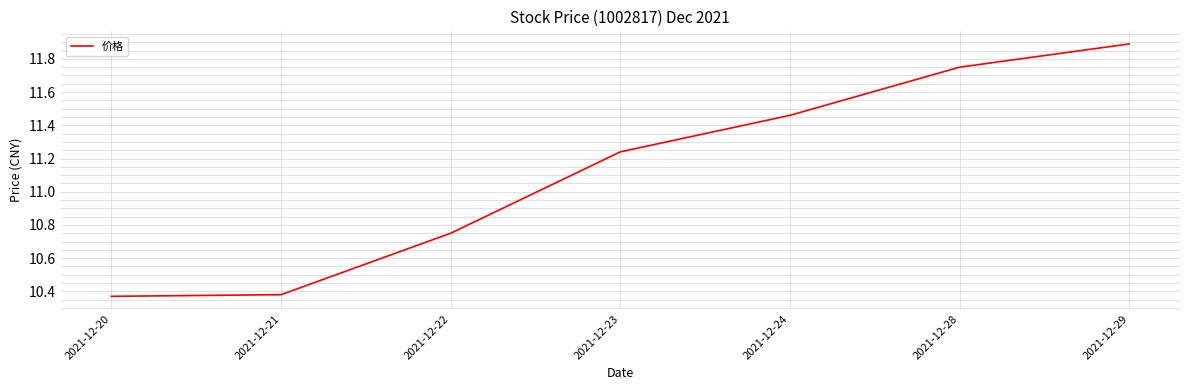

At which category does the chart reach its peak across all series?

2021-12-29